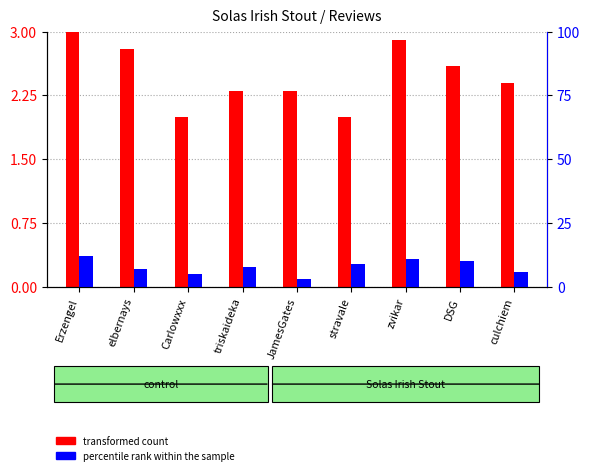

Rank the series at culchiem from highest to lowest value.

percentile rank within the sample, transformed count